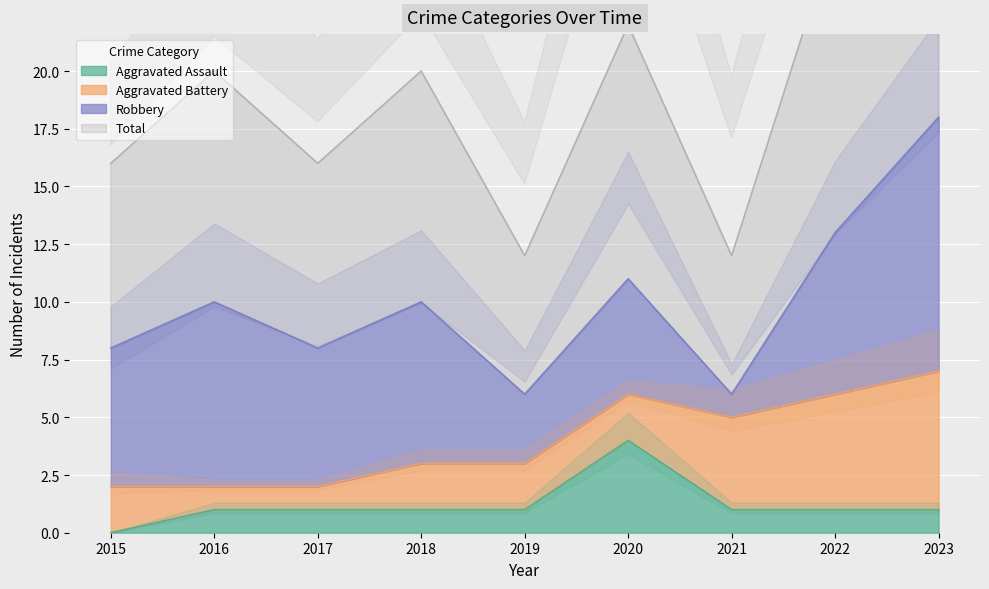

Which category has the lowest value in the Aggravated Assault series?

2015